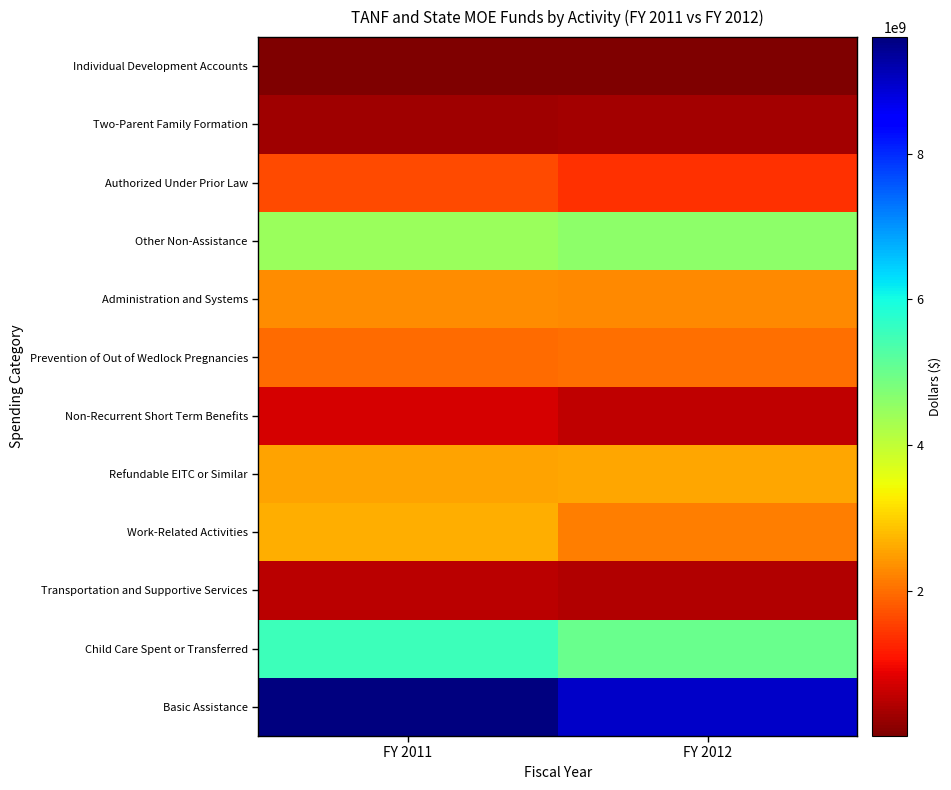

Reading right to left, transcribe all the data shown in this chart.

Basic Assistance: FY 2012=8982230616	FY 2011=9604170791
Child Care Spent or Transferred: FY 2012=5022393244	FY 2011=5522643148
Transportation and Supportive Services: FY 2012=448585764	FY 2011=493878807
Work-Related Activities: FY 2012=2163086904	FY 2011=2648333987
Refundable EITC or Similar: FY 2012=2555932563	FY 2011=2533829020
Non-Recurrent Short Term Benefits: FY 2012=537535431	FY 2011=722177743
Prevention of Out of Wedlock Pregnancies: FY 2012=1991226418	FY 2011=1962070287
Administration and Systems: FY 2012=2253982202	FY 2011=2304092171
Other Non-Assistance: FY 2012=4582303955	FY 2011=4452851892
Authorized Under Prior Law: FY 2012=1380930476	FY 2011=1642084916
Two-Parent Family Formation: FY 2012=305736273	FY 2011=299885407
Individual Development Accounts: FY 2012=1494802	FY 2011=2977484